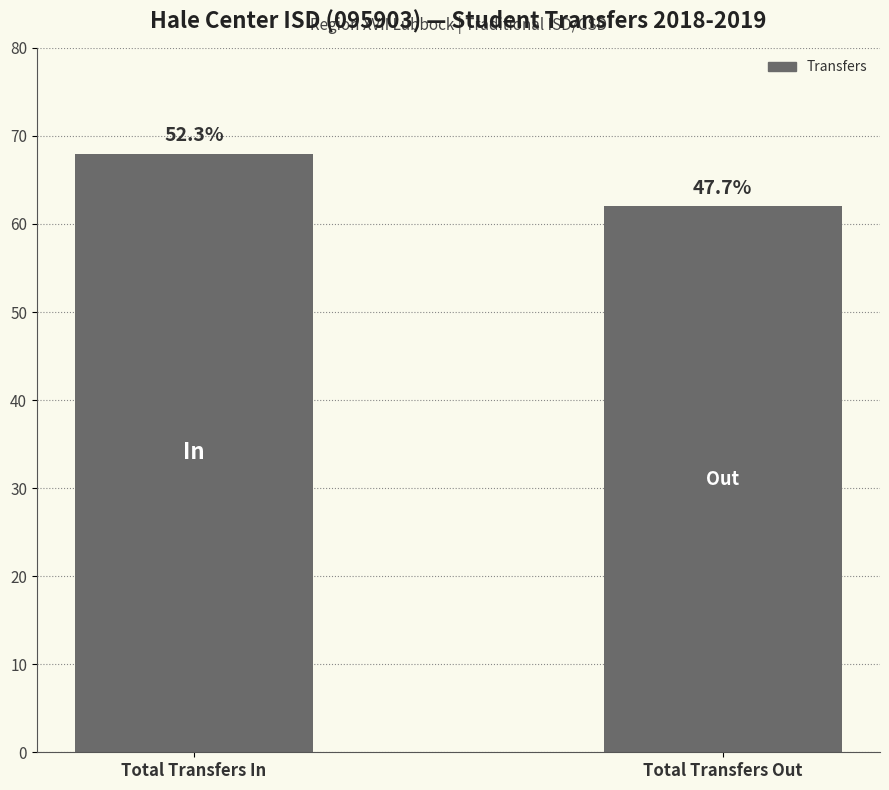

The chart shows a value of 62 at Total Transfers Out. True or false?

True